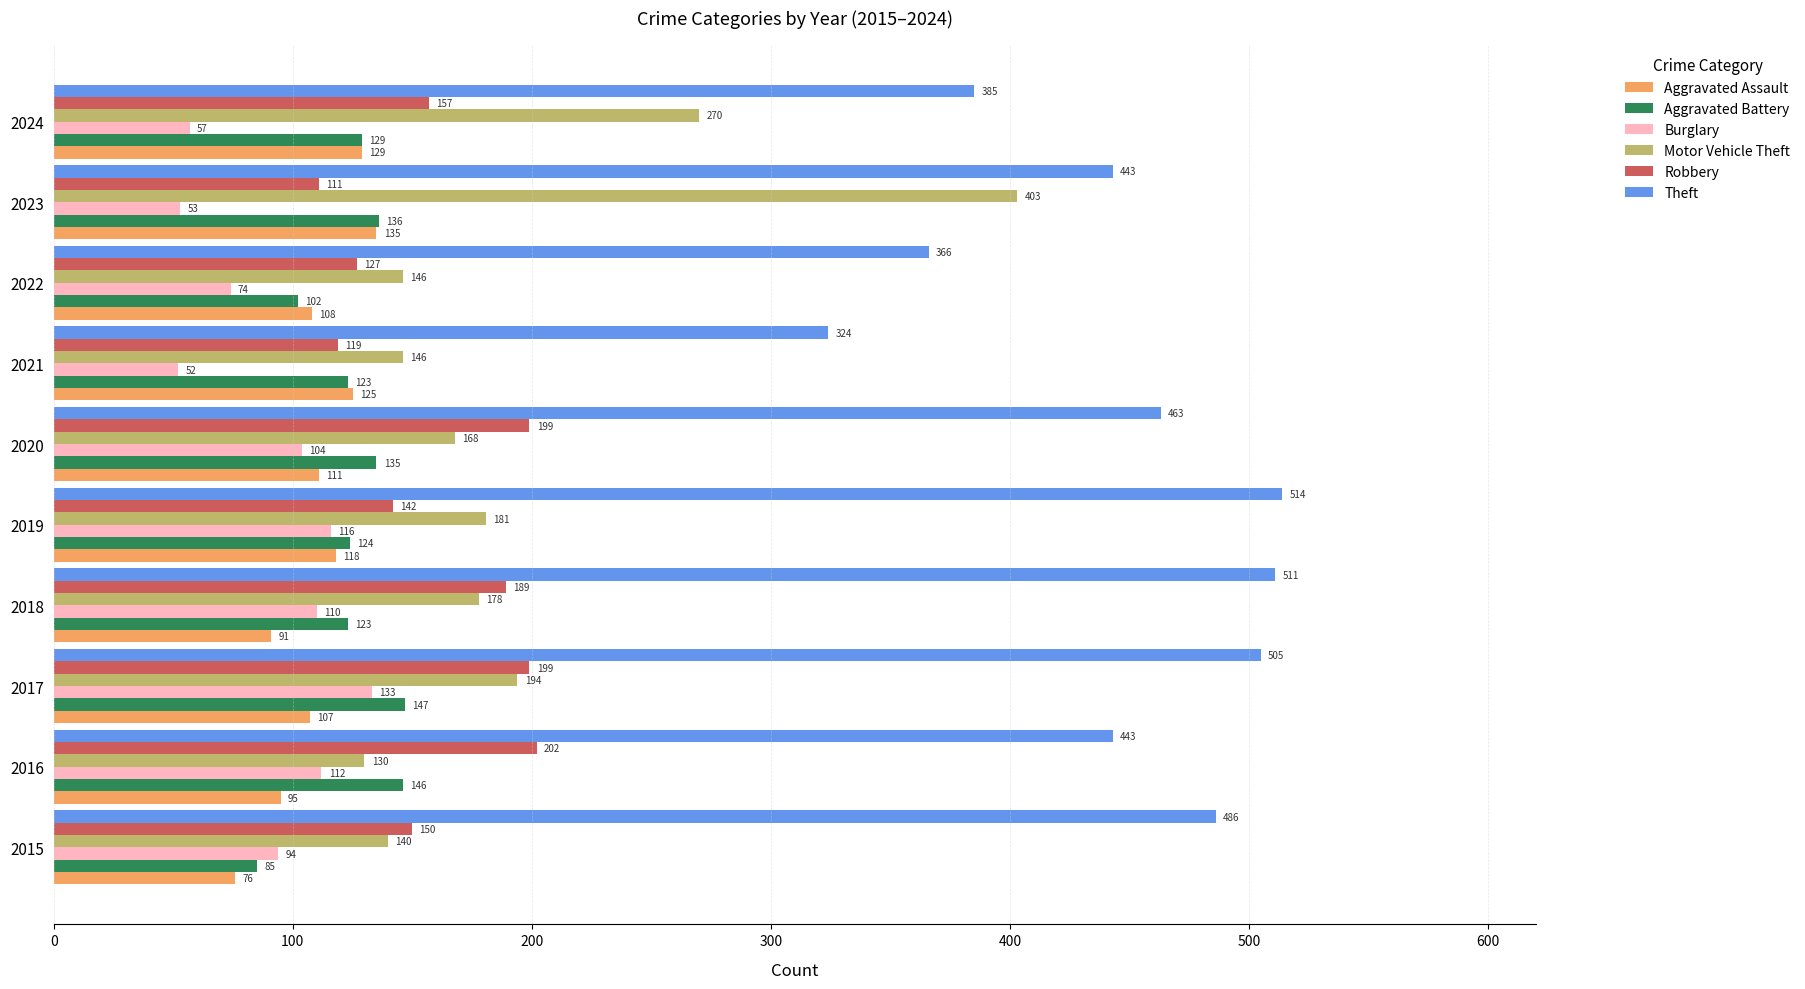

How many values in the Motor Vehicle Theft series are below 178?

5